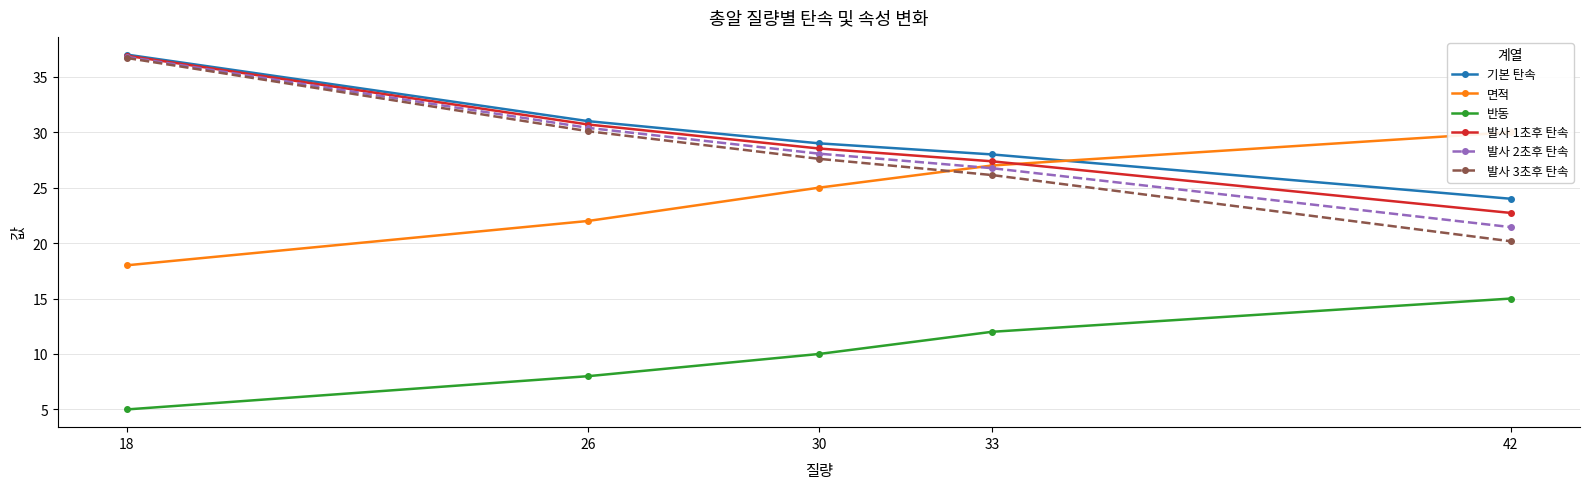

What is the maximum value shown in the chart?

37.0